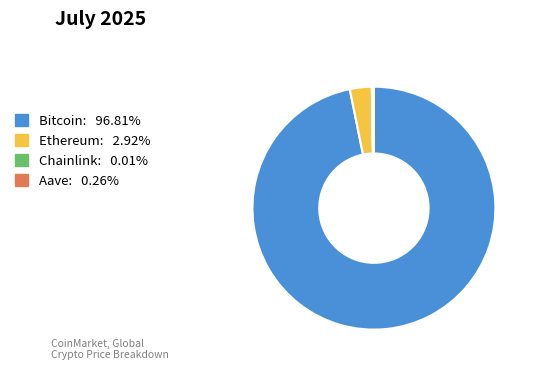

What is the largest slice in the pie chart?

Bitcoin